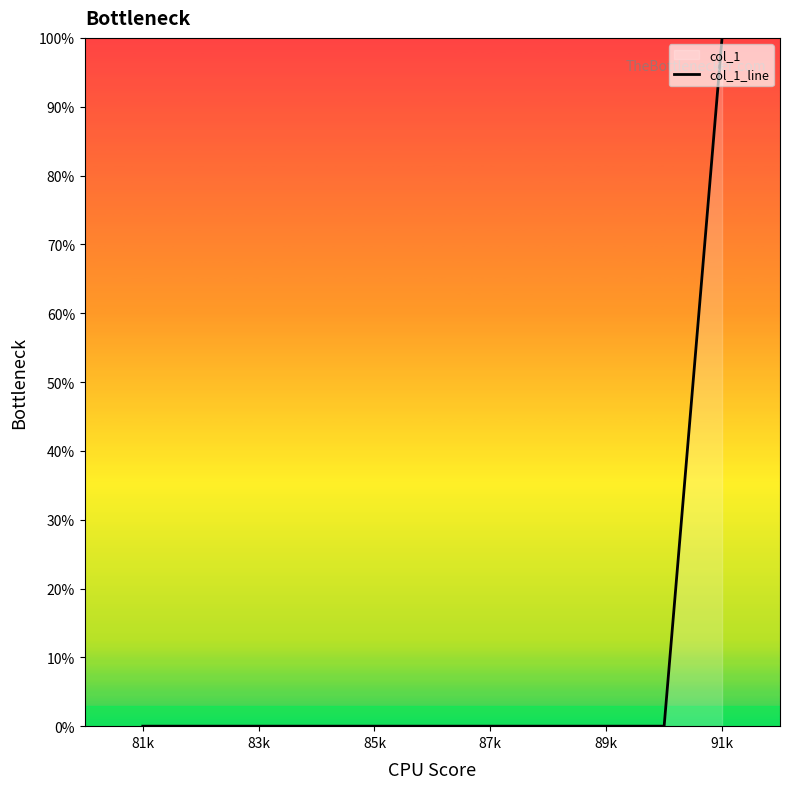

At which category does the chart reach its minimum across all series?

81k